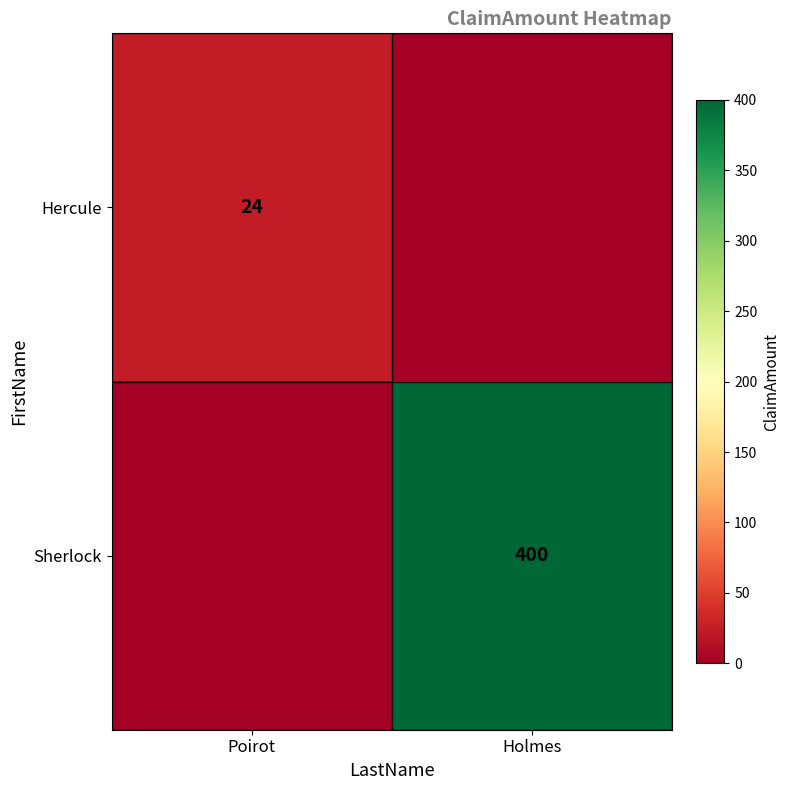

True or false: Hercule has a value of 24 at Poirot.

True